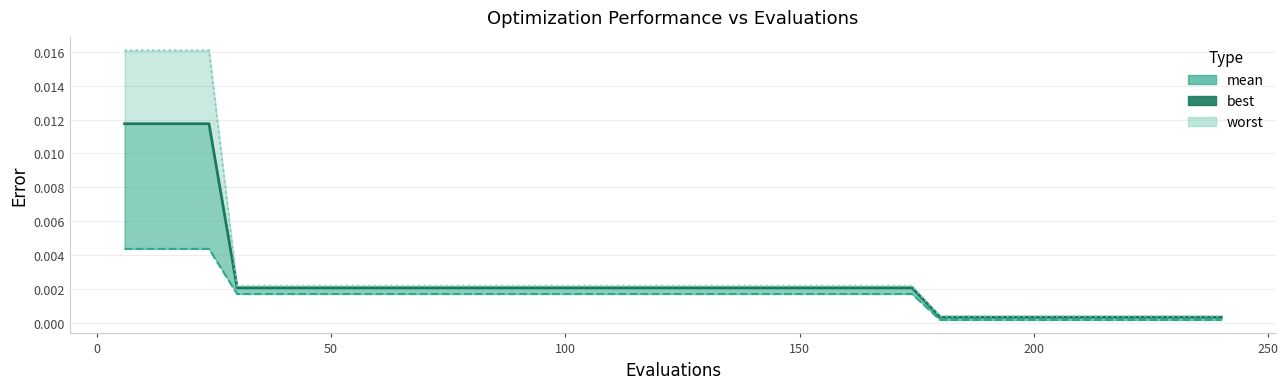

Which series has the largest range (max minus min)?

worst